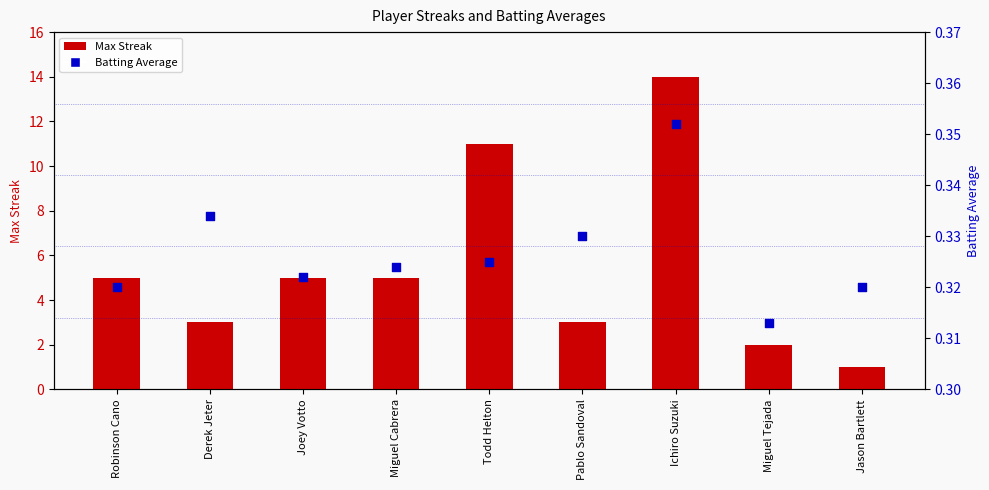

Which series contains the highest Y value?

Max Streak